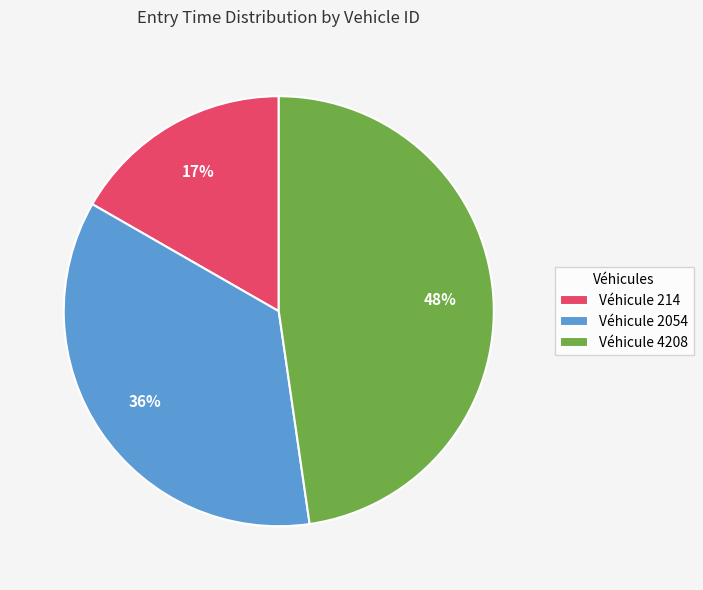

What percentage is the Véhicule 214 slice, to the nearest percent?

17%